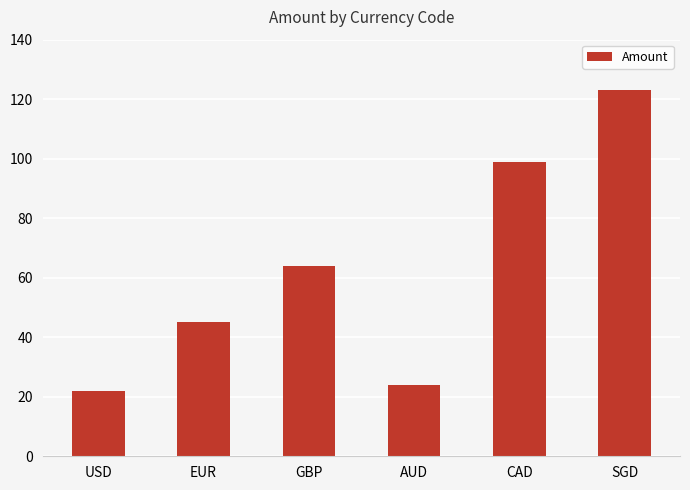

What is the difference between the maximum and second lowest values?

99